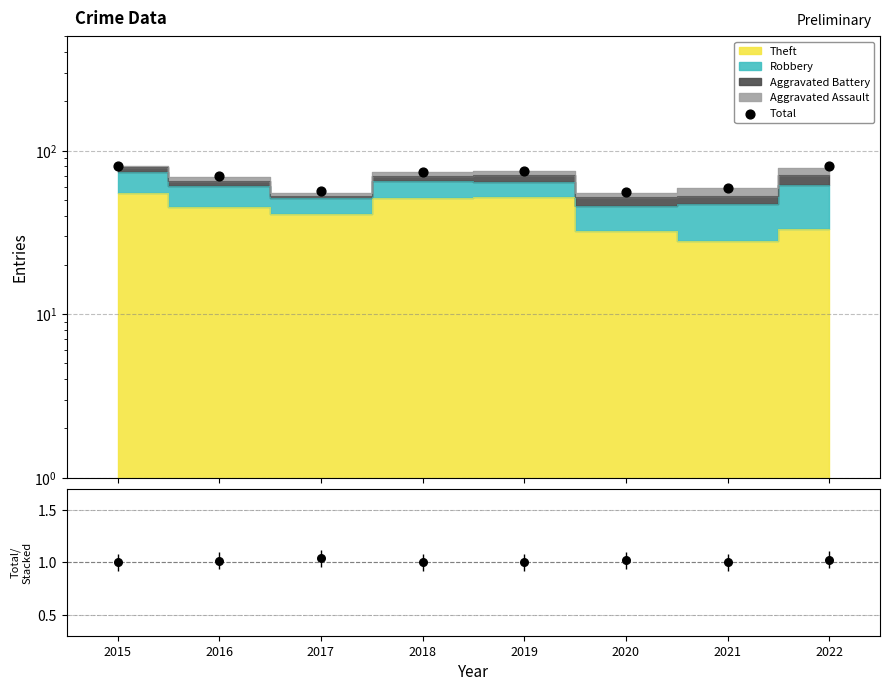

Which series has the widest spread of Y values?

Total